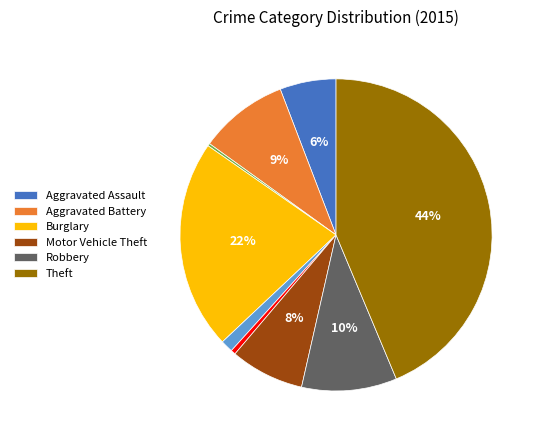

Is there a majority slice in this chart?

No